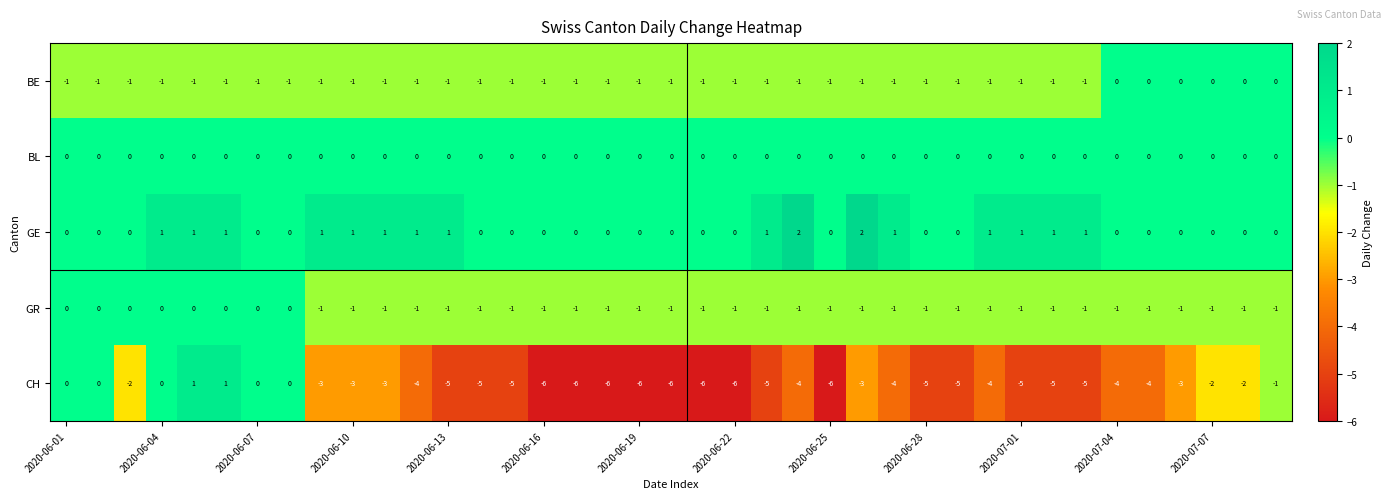

At how many categories does at least one series exceed -3?

39